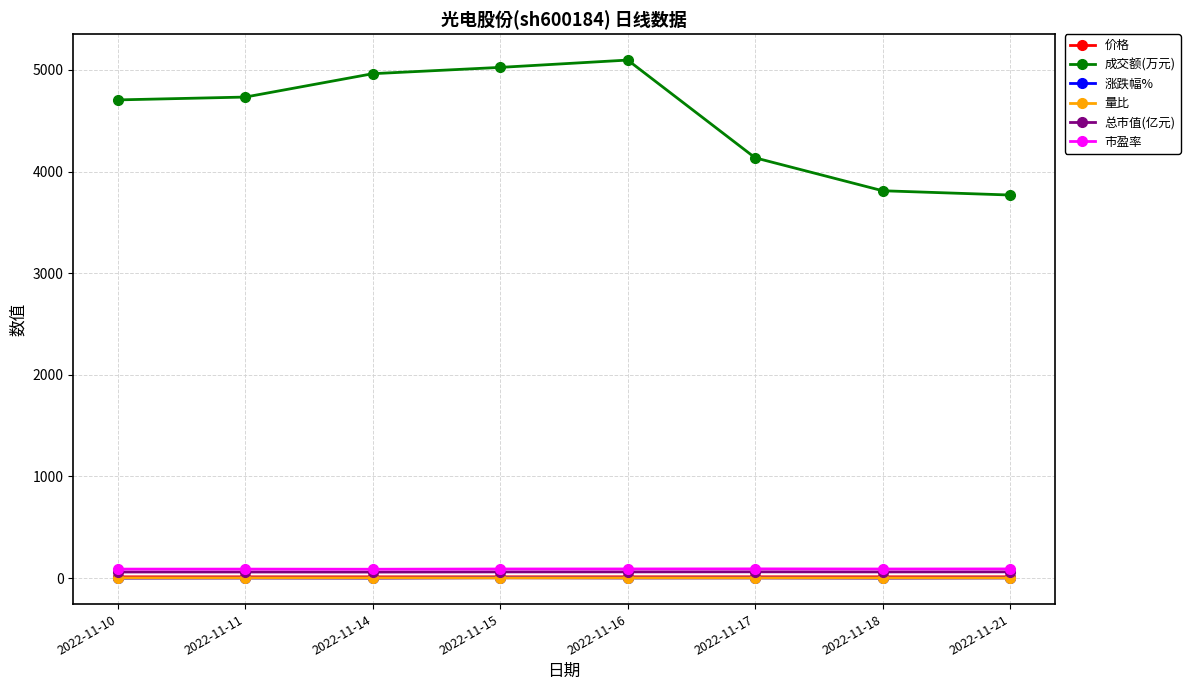

Does the chart display data point markers on the line(s)?

Yes